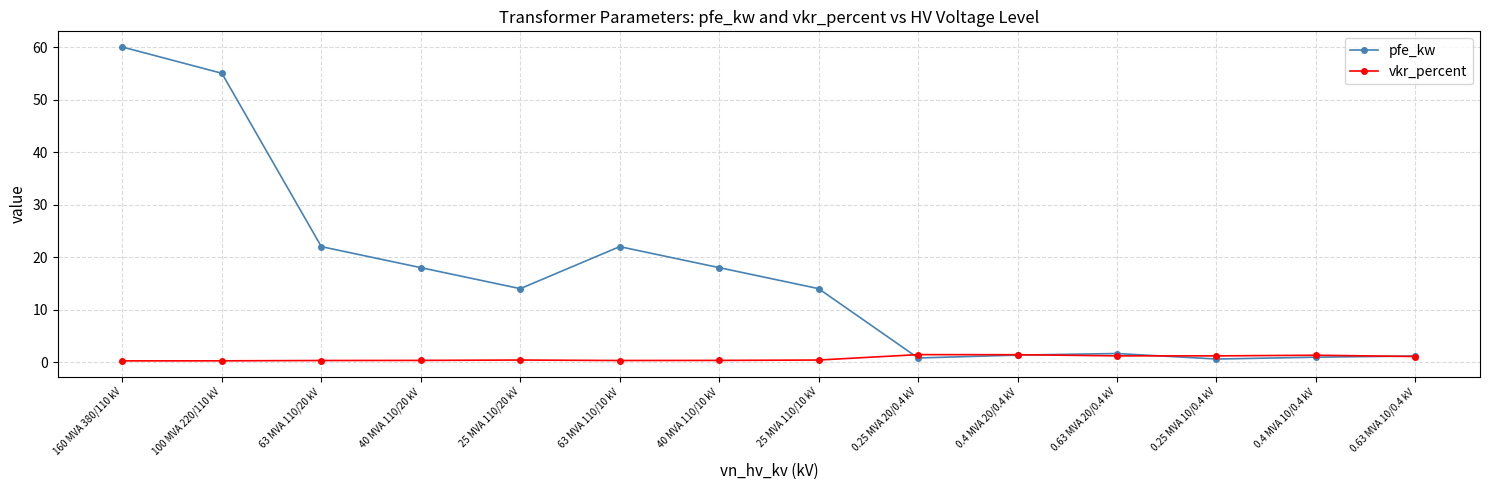

What is the maximum value shown in the chart?

60.0